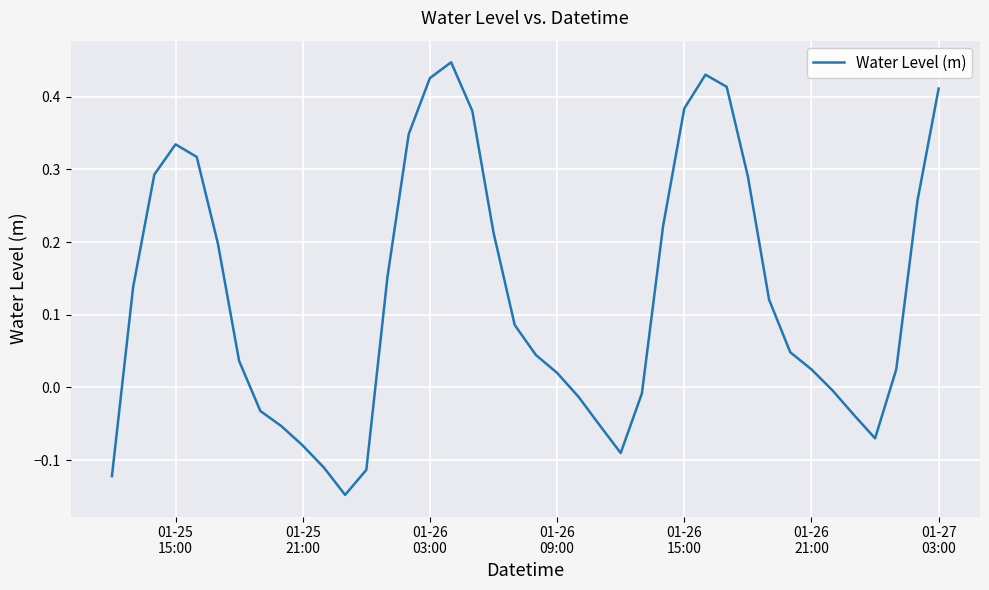

True or false: there are more than 0 points higher than both neighbors.

True